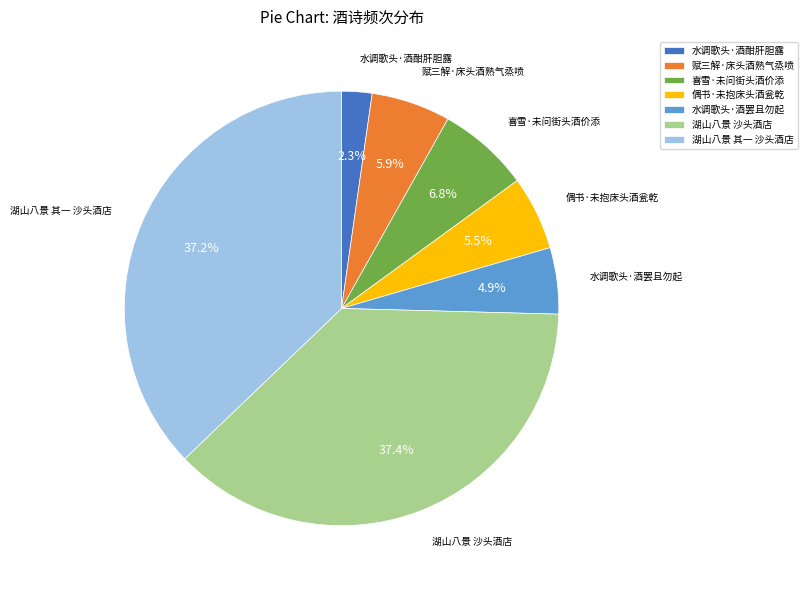

What percentage is the 湖山八景 沙头酒店 slice, to the nearest percent?

37%